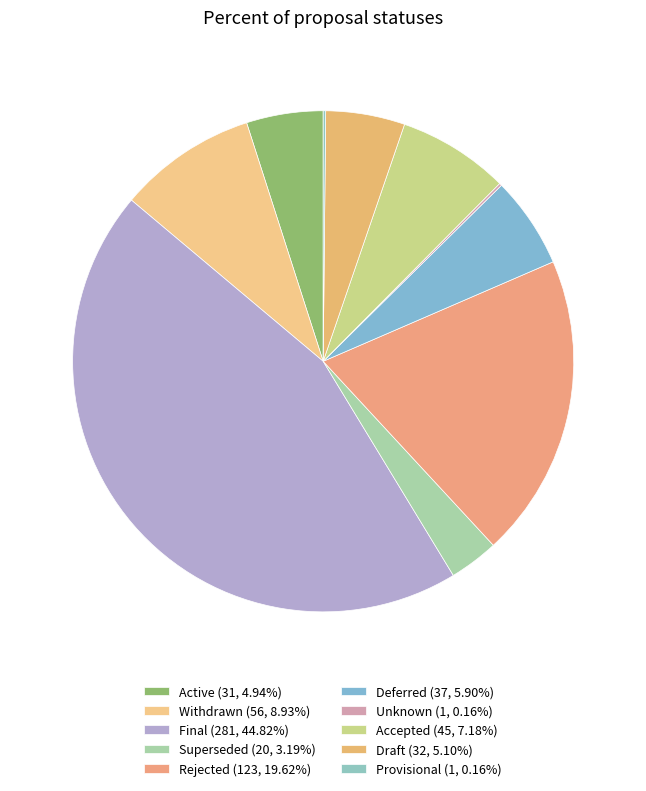

What percentage is the Final slice, to the nearest percent?

45%